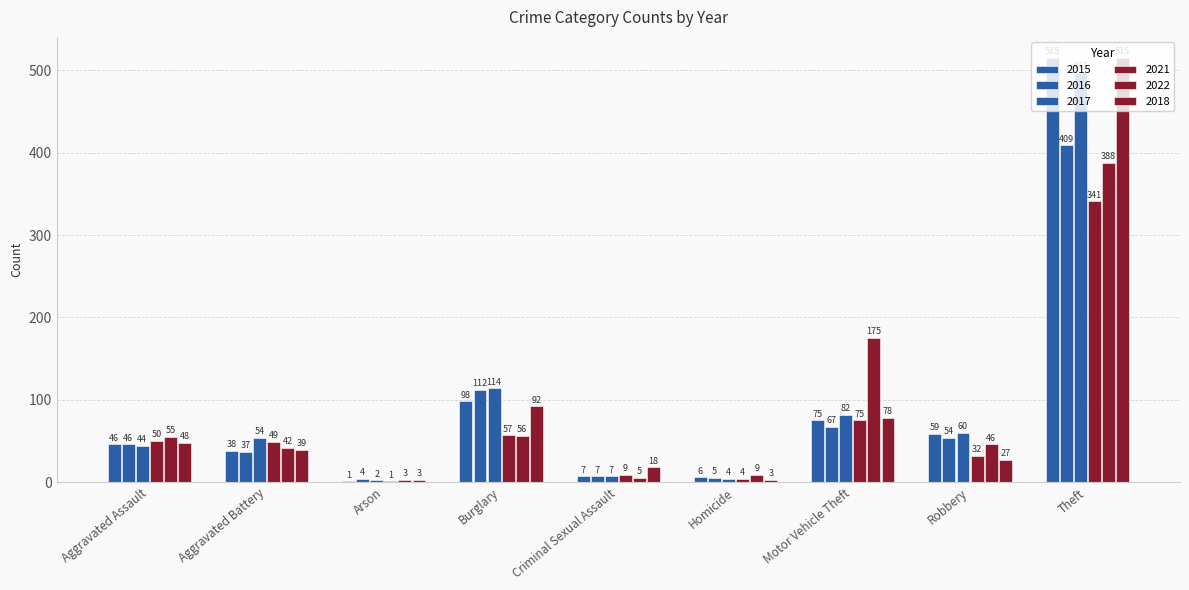

What is the minimum value for 2016?

4